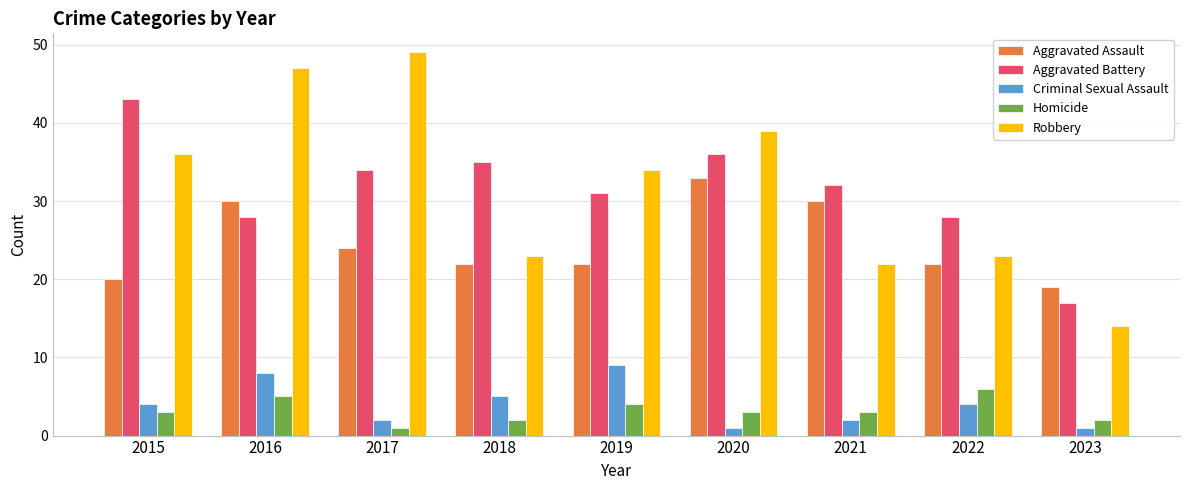

Reading left to right, extract all data points from this chart.

Aggravated Assault: 2015=20	2016=30	2017=24	2018=22	2019=22	2020=33	2021=30	2022=22	2023=19
Aggravated Battery: 2015=43	2016=28	2017=34	2018=35	2019=31	2020=36	2021=32	2022=28	2023=17
Criminal Sexual Assault: 2015=4	2016=8	2017=2	2018=5	2019=9	2020=1	2021=2	2022=4	2023=1
Homicide: 2015=3	2016=5	2017=1	2018=2	2019=4	2020=3	2021=3	2022=6	2023=2
Robbery: 2015=36	2016=47	2017=49	2018=23	2019=34	2020=39	2021=22	2022=23	2023=14